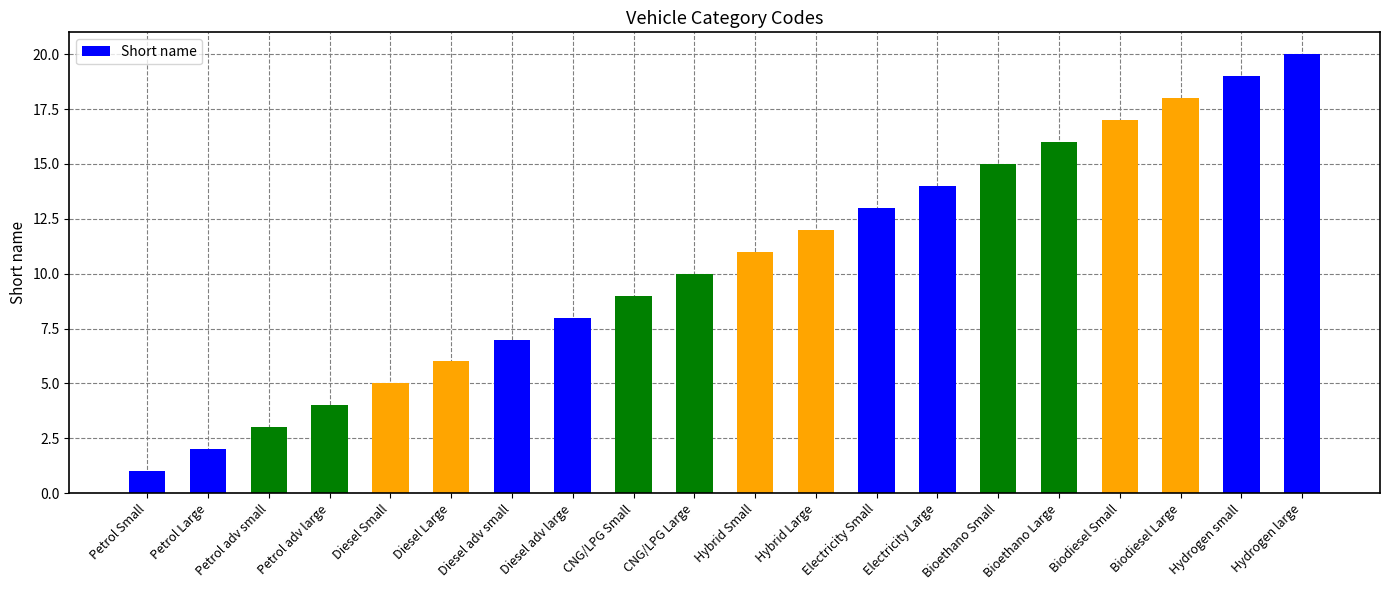

How many bars are there in total?

20